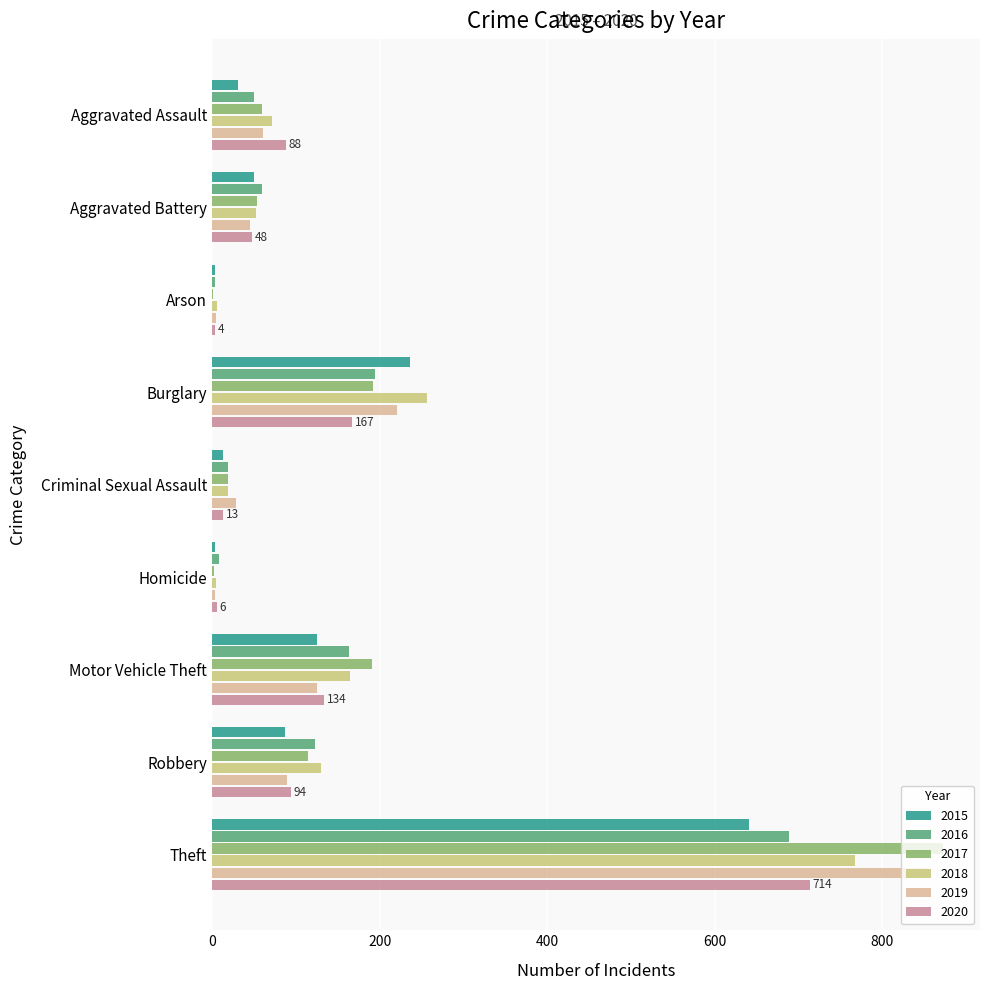

Which series has the largest range (max minus min)?

2017